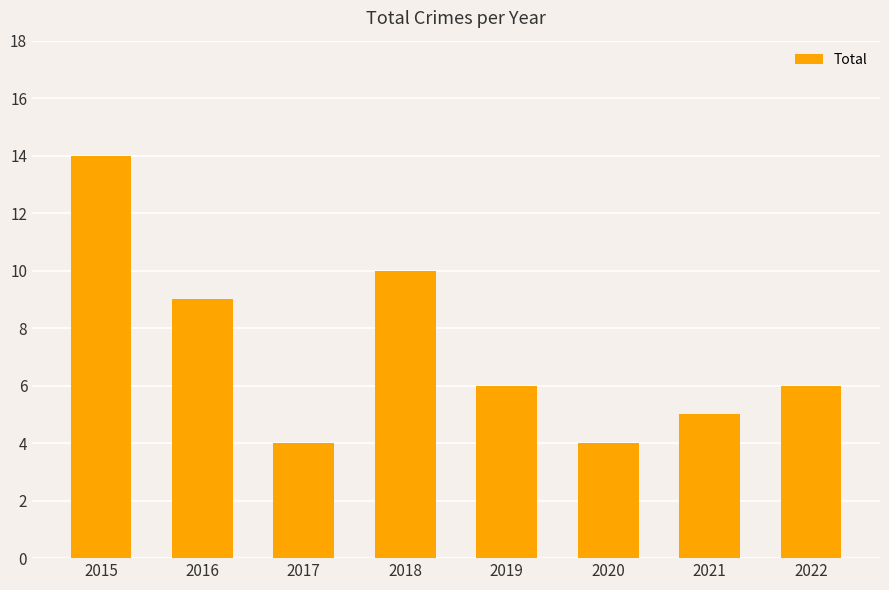

What is the maximum value shown in the chart?

14